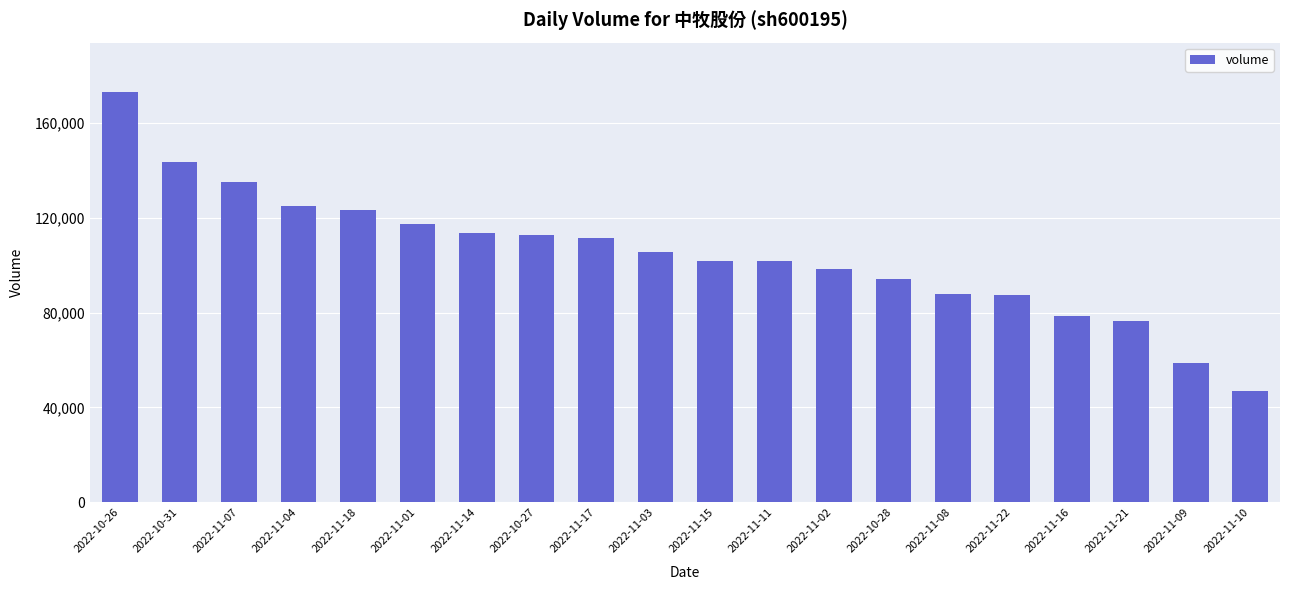

What is the difference between the maximum and second lowest values?

114319